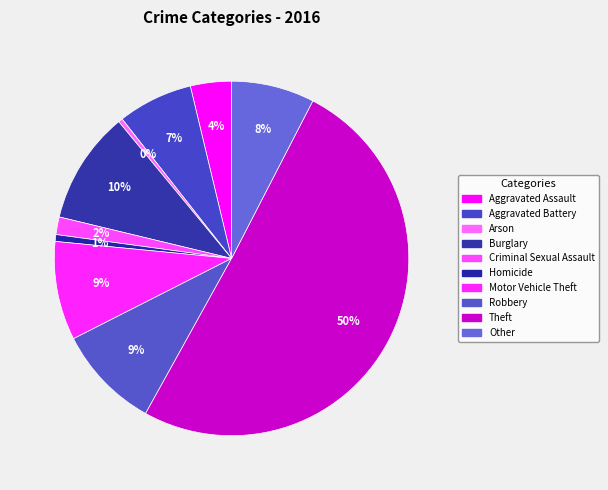

Is Aggravated Battery the majority of the pie?

No